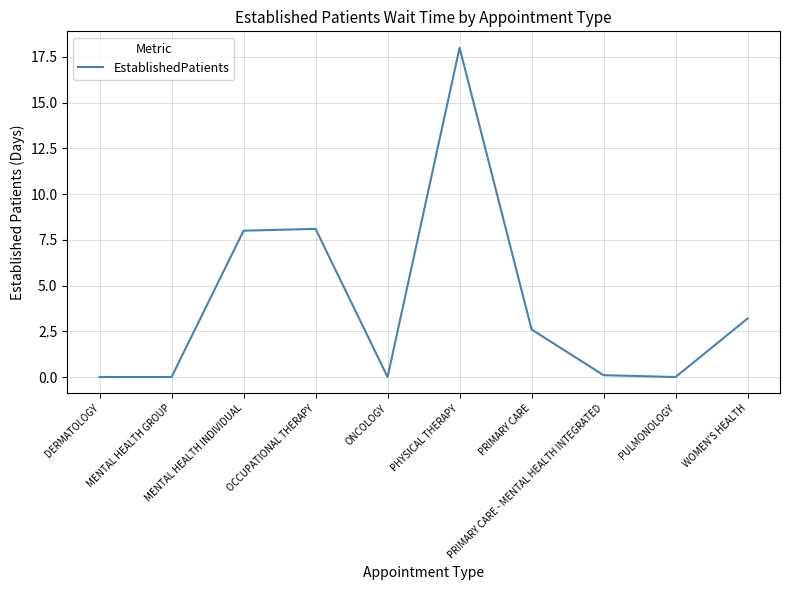

What is the greatest value displayed?

18.0